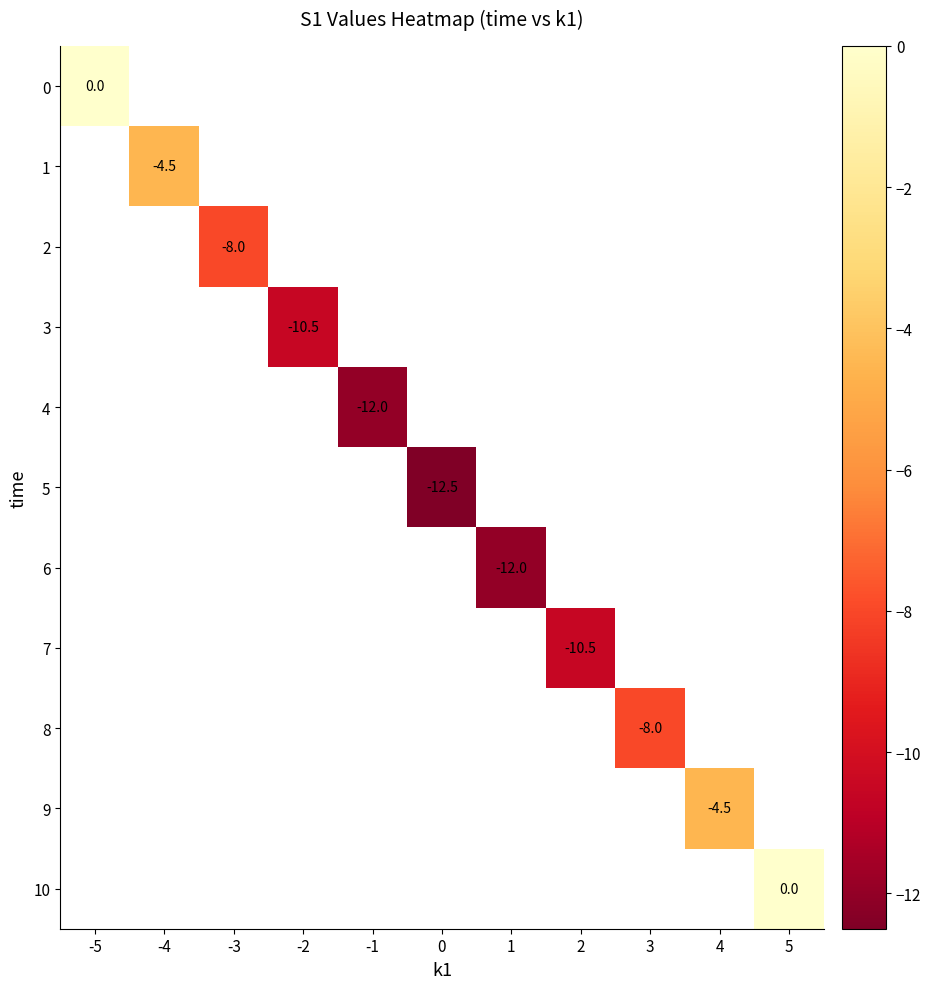

What is the smallest value displayed?

-12.5